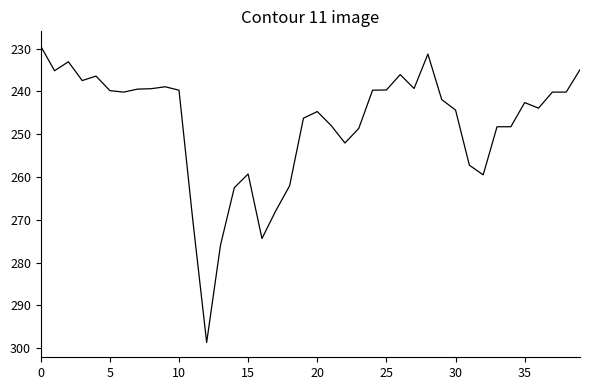

What is the maximum value shown in the chart?

298.7